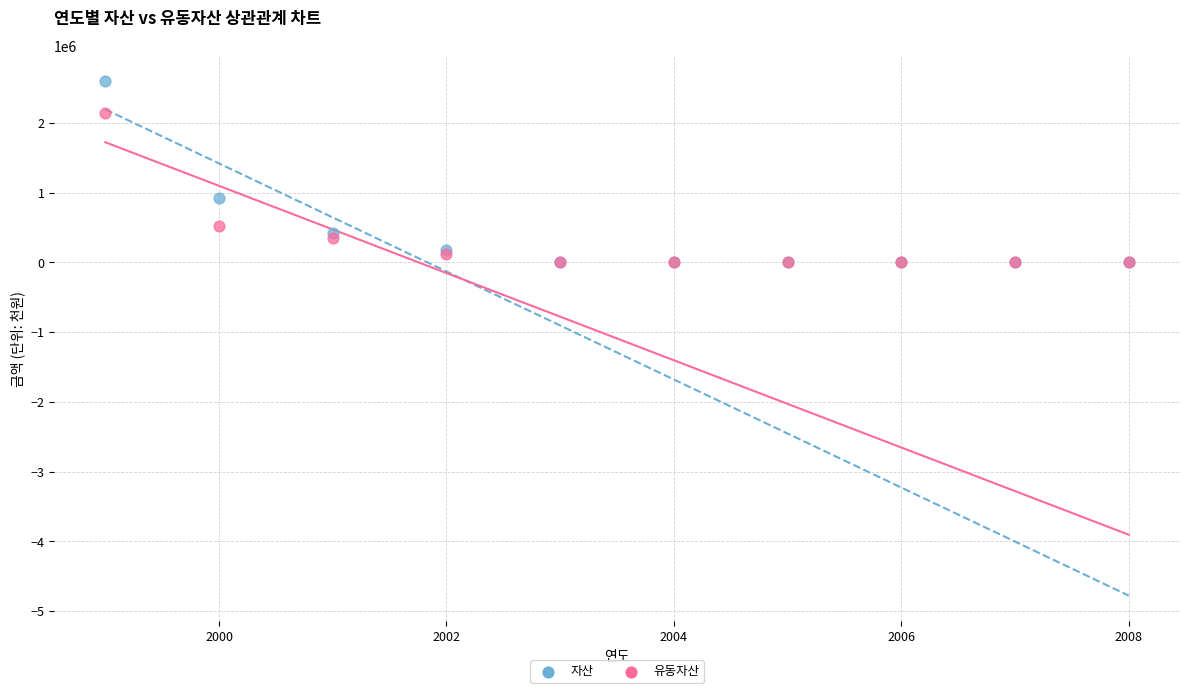

What are all the series names shown in the legend?

자산, 유동자산